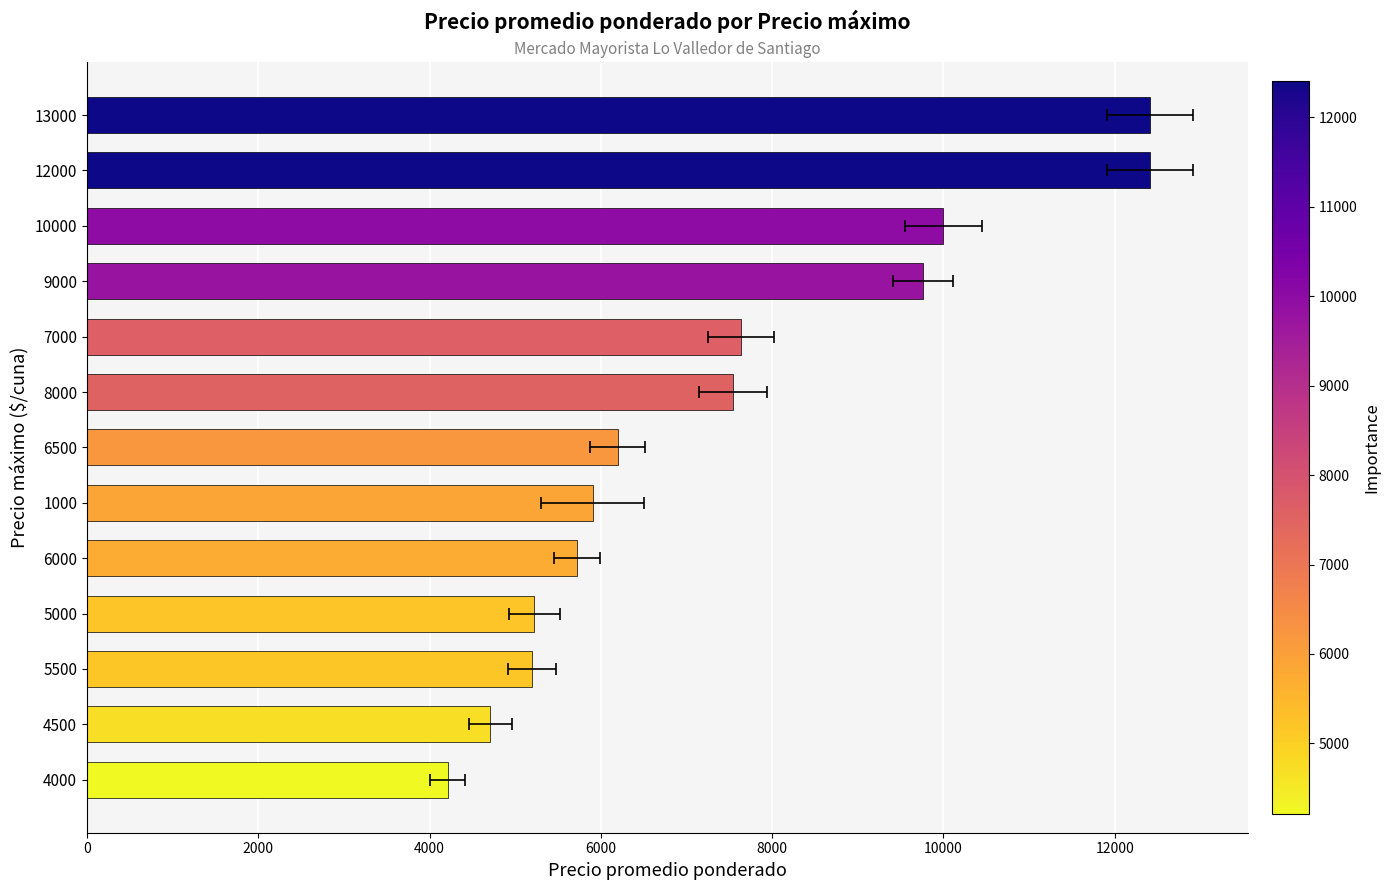

What is the minimum value shown in the chart?

4211